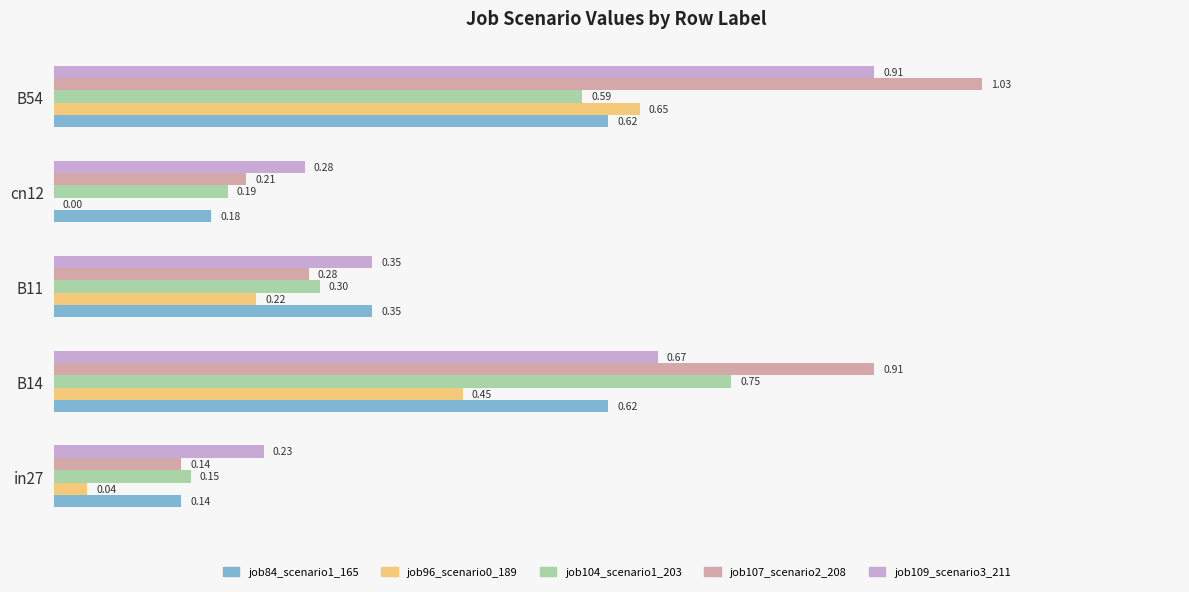

Which series changed the most between B14 and B54?

job109_scenario3_211